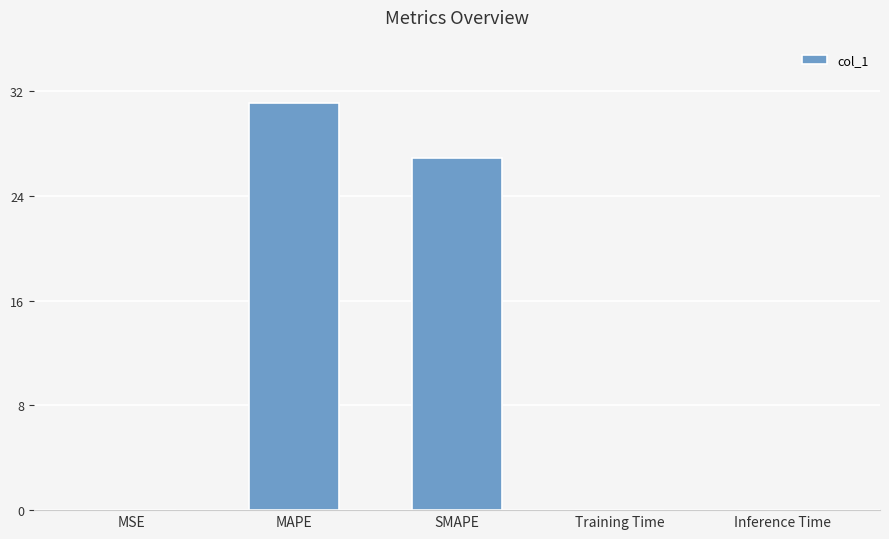

What is the sum of all values?

58.0